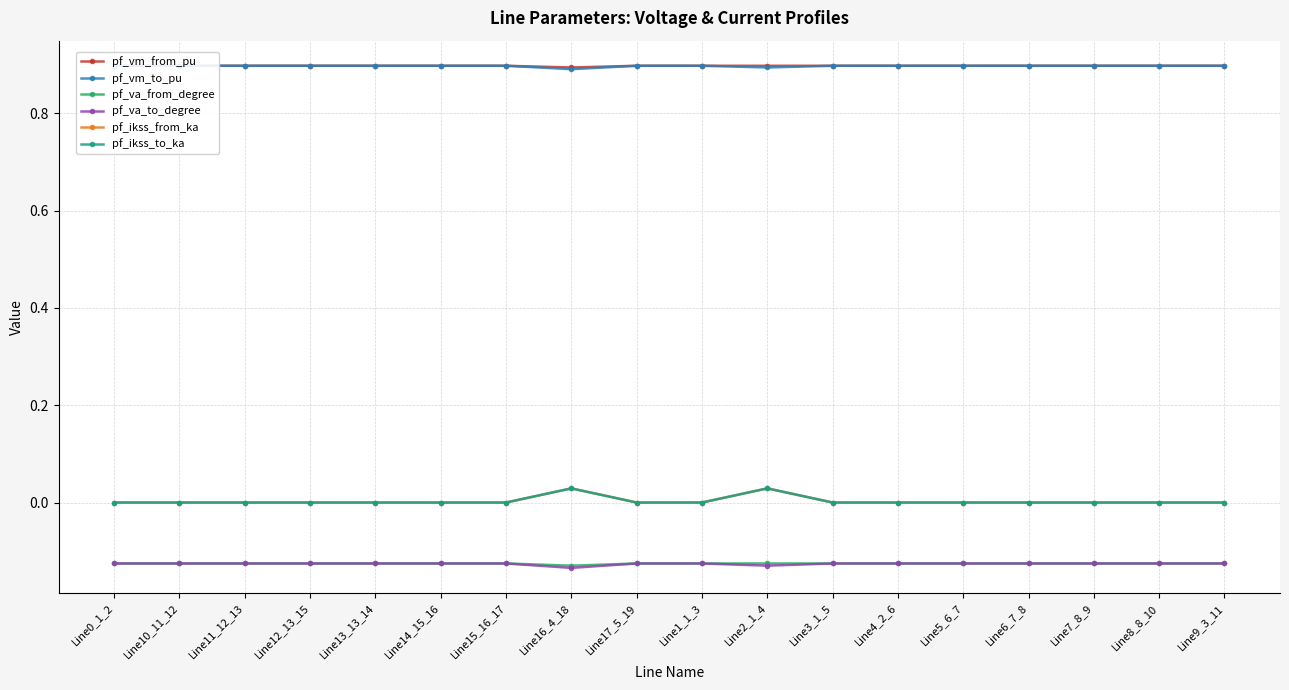

Which has a higher value, Line4_2_6 or Line15_16_17?

Line15_16_17